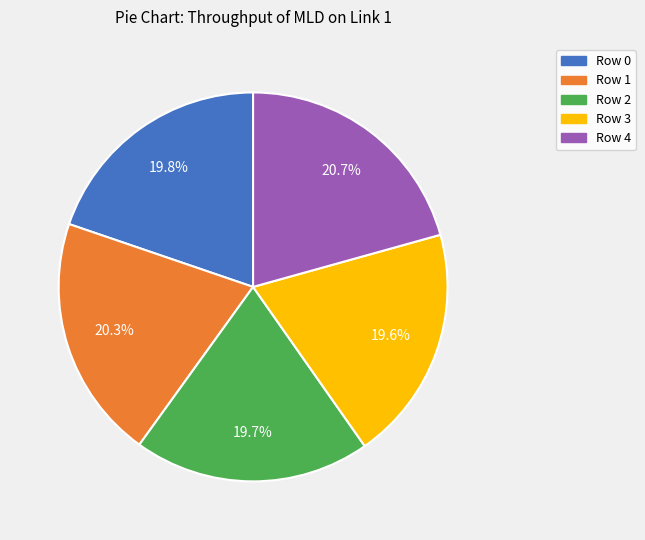

To the nearest percent, what is the average slice percentage?

20%